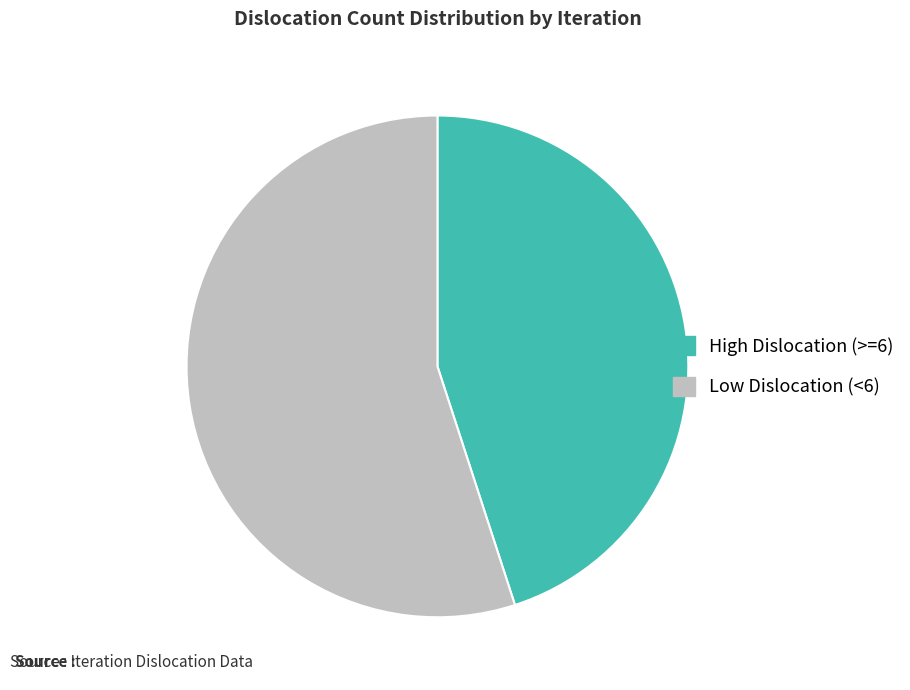

What is the largest slice in the pie chart?

Low Dislocation (<6)